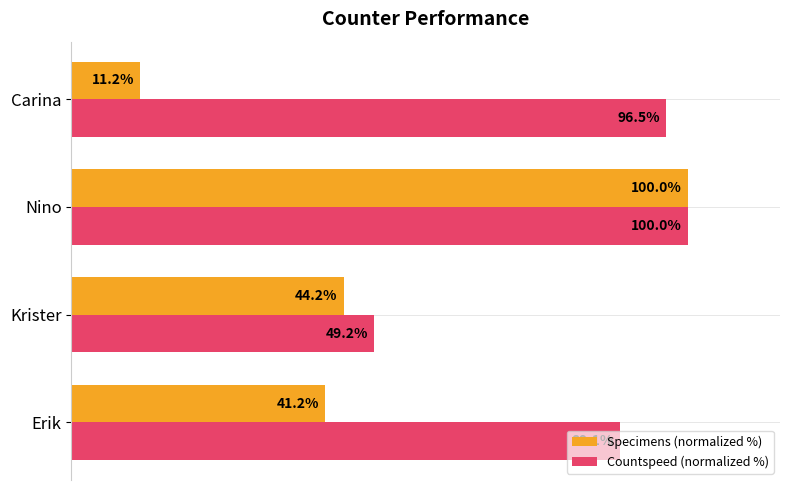

Which series has the largest total across all categories?

Countspeed (normalized %)